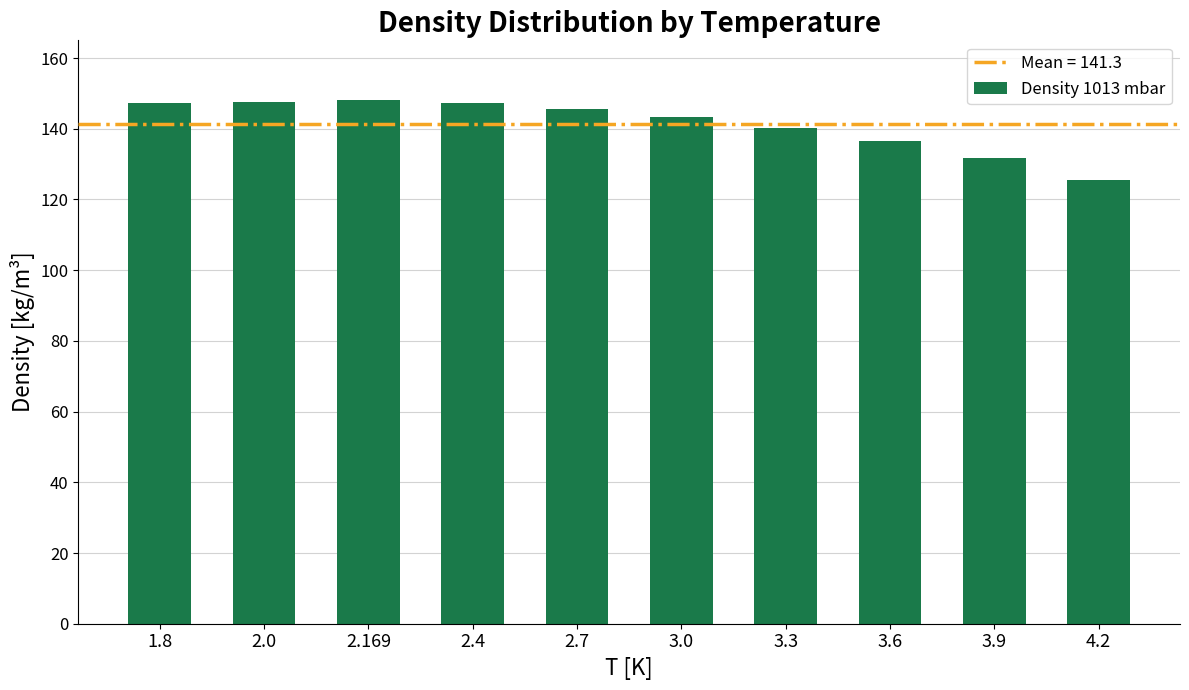

What is the sum of the values at 3.6 and 2.7?

282.3